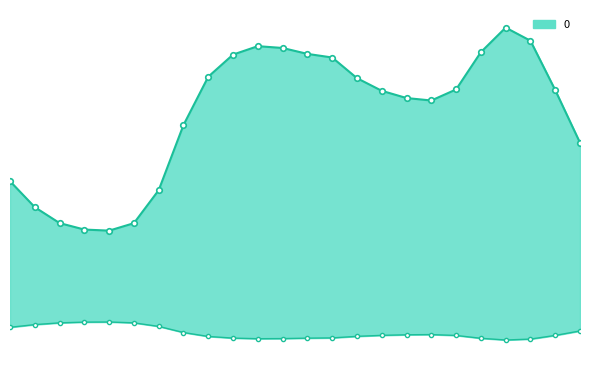

How many lines are shown in the chart?

2